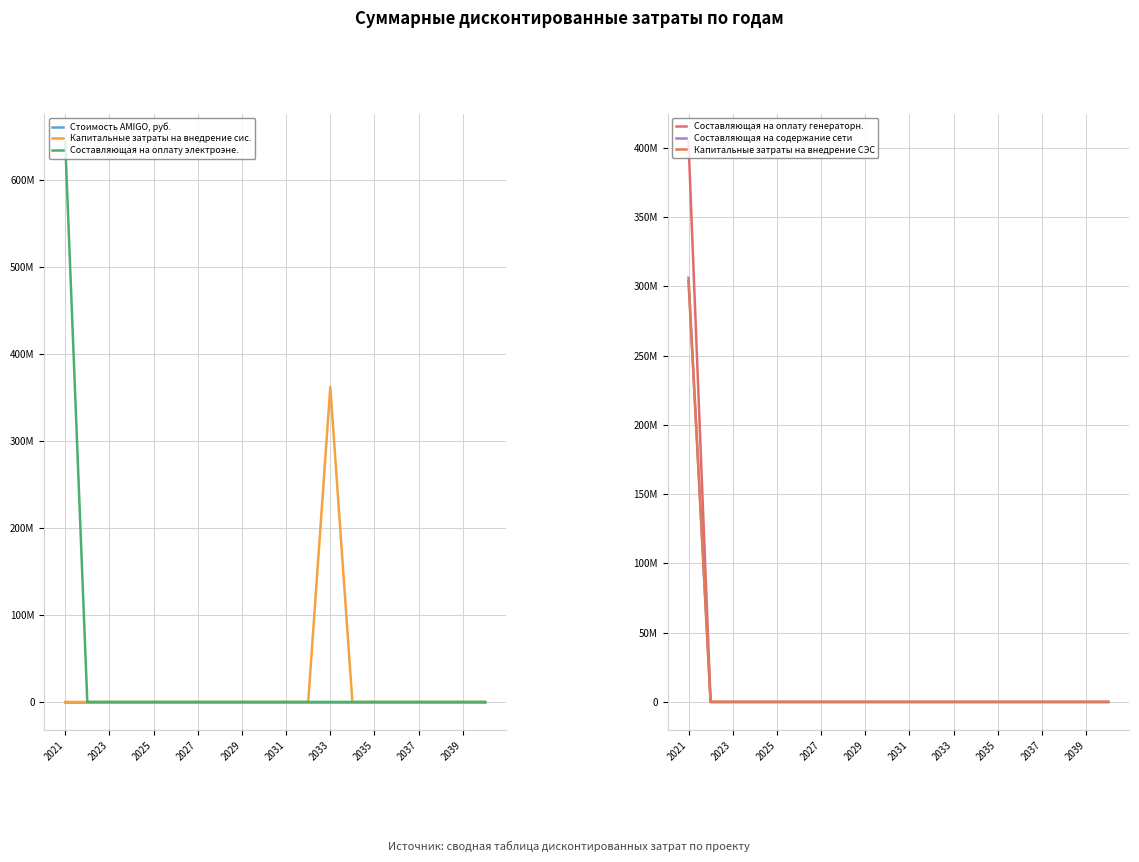

At which label does Стоимость AMIGO, руб. reach its peak?

2021